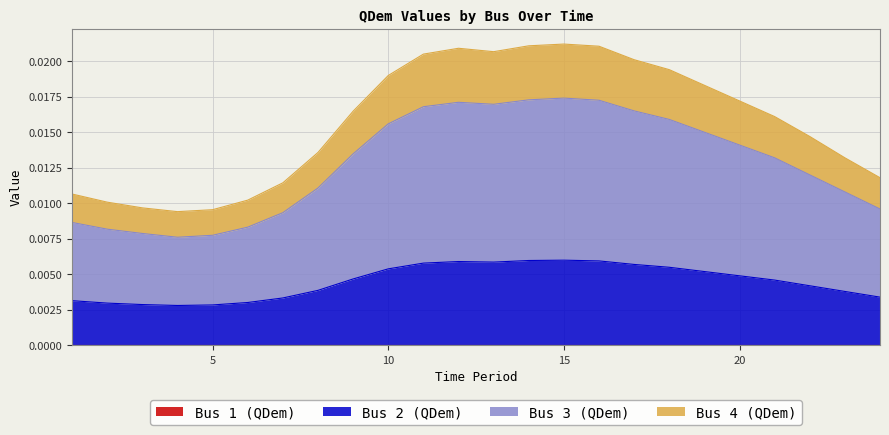

At which category does Bus 4 (QDem) reach its first local valley?

4